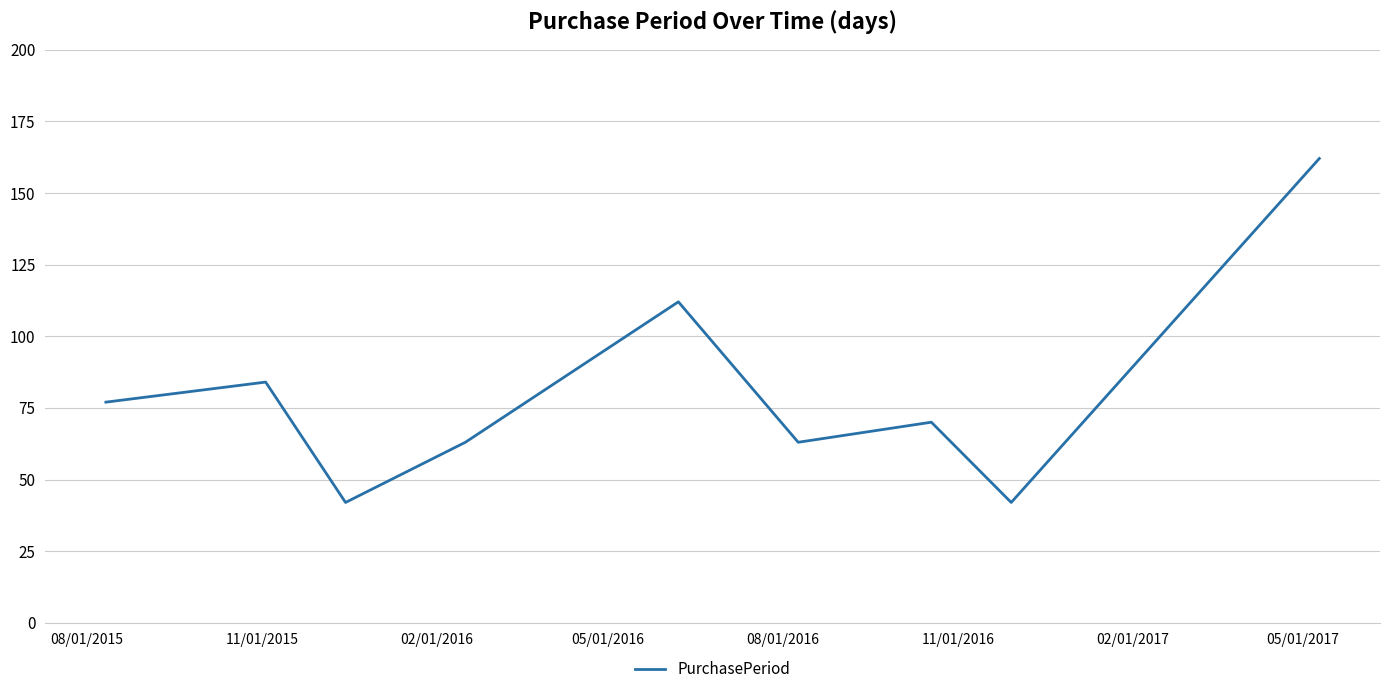

What is the smallest value displayed?

42